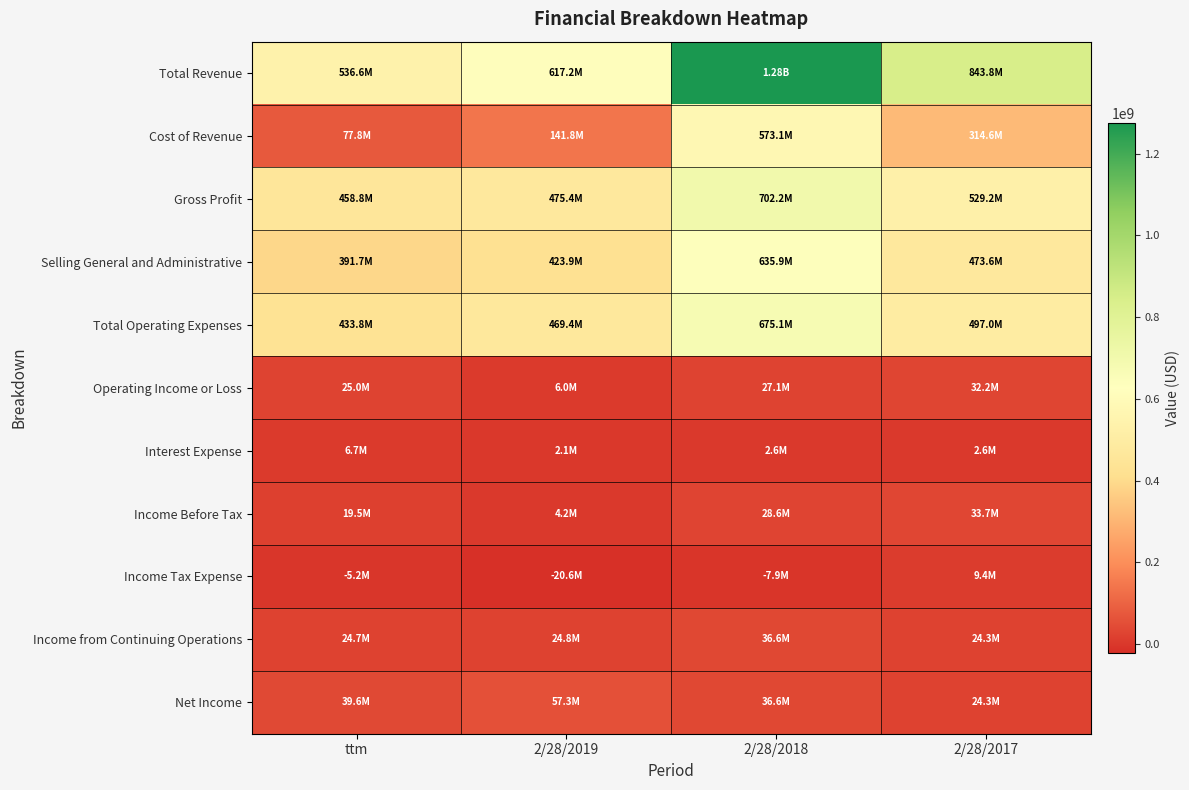

What is the spread (max minus min) of values at 2/28/2017?

841233000